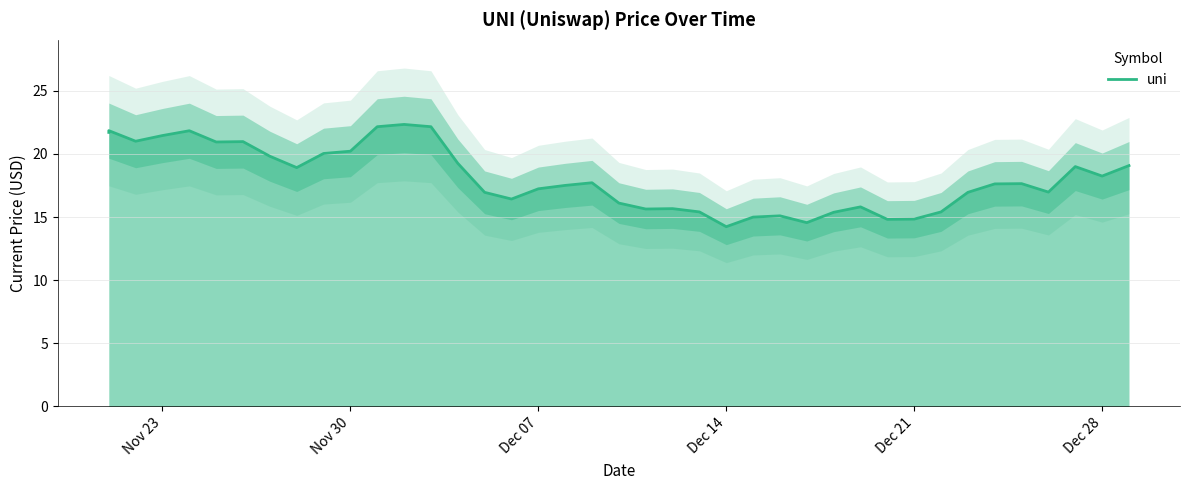

What is the maximum value shown in the chart?

22.3